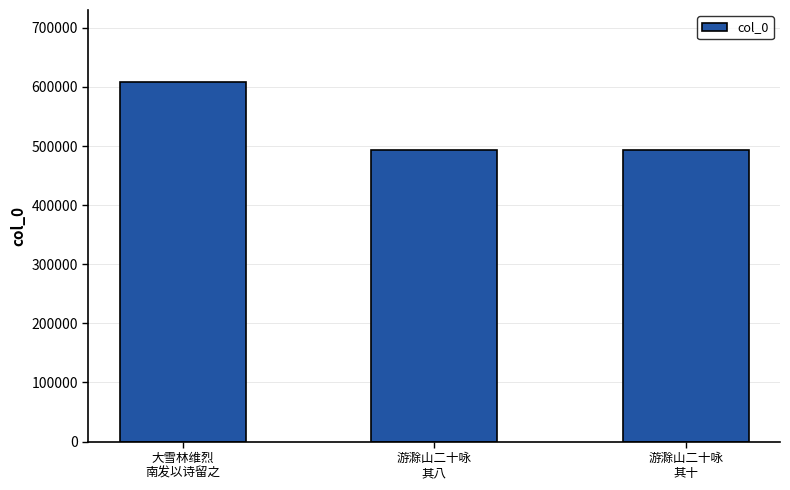

What is the value of the 2nd bar from the left?

493960